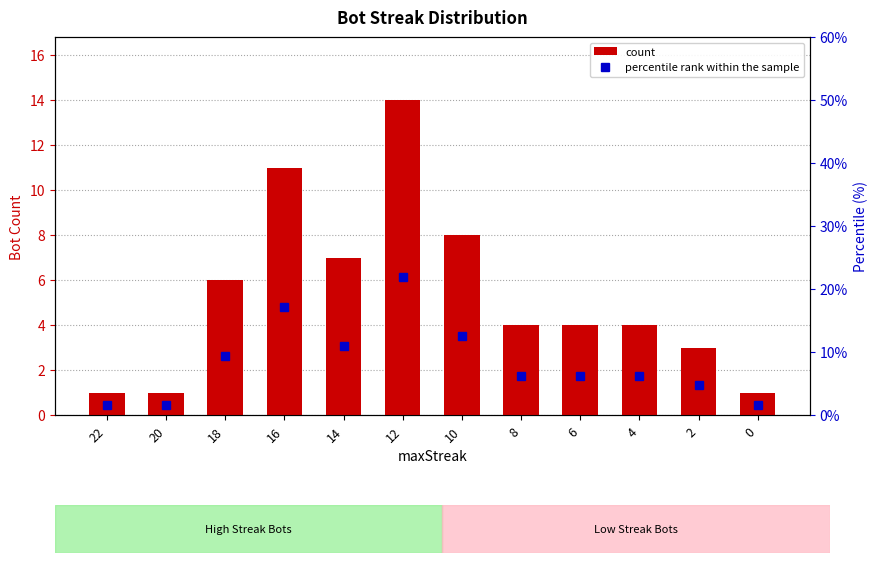

At which category is the sum across all series the highest?

12